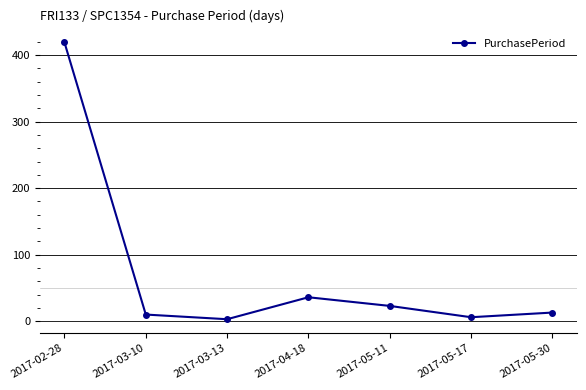

Is it true that the value at 2017-03-10 is 10?

True